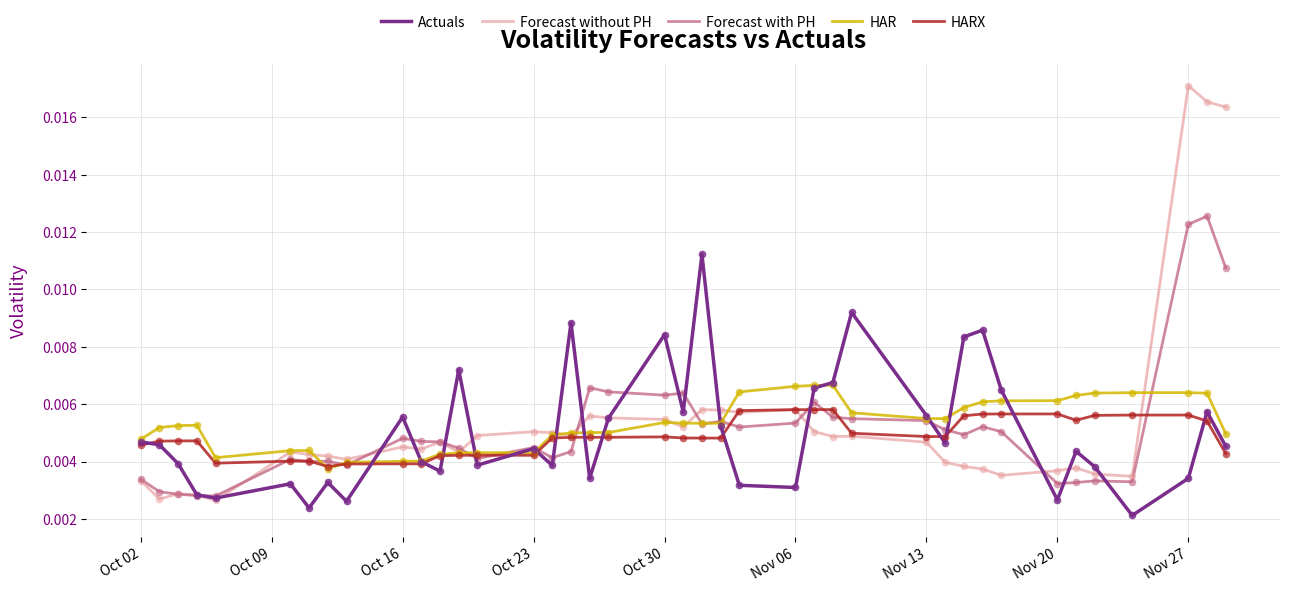

Which series has the largest range (max minus min)?

Forecast without PH